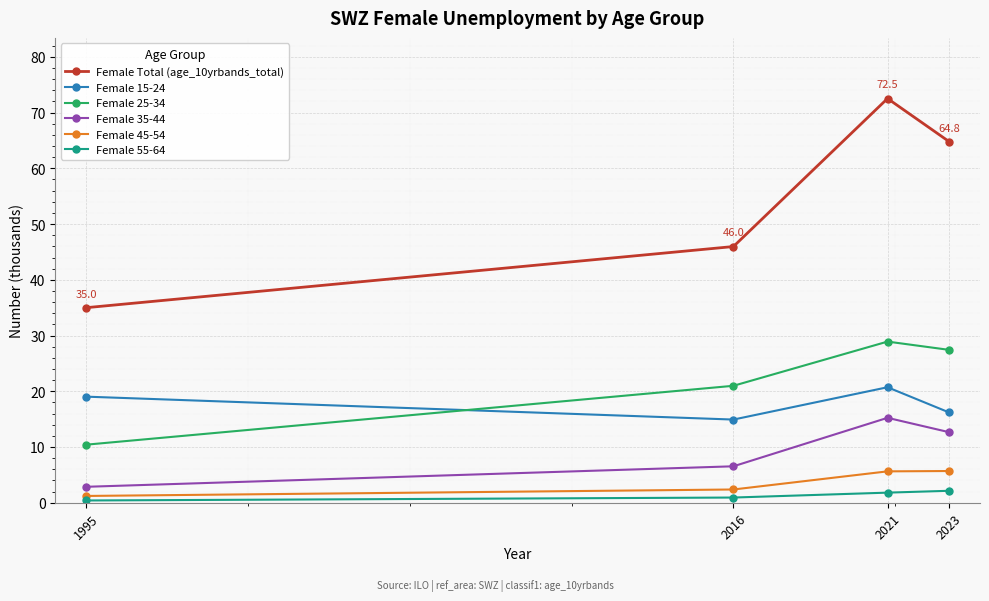

Is this an area chart (filled region under the line)?

No